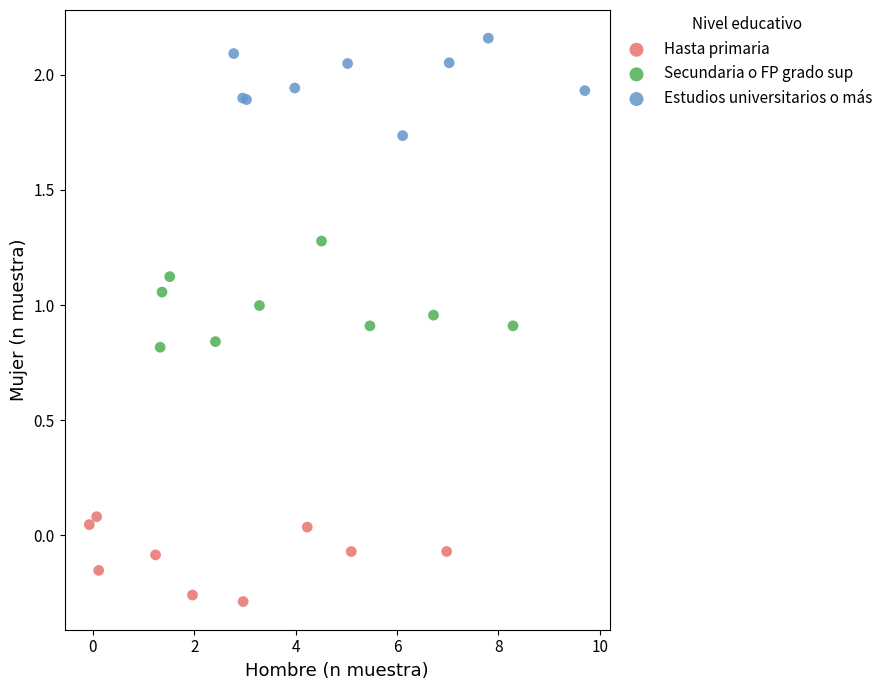

Which series contains the lowest Y value?

Hasta primaria